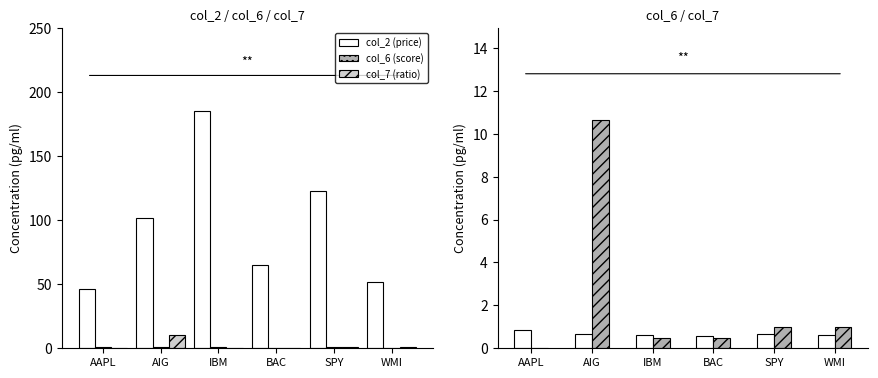

How many data points in col_7 (ratio) are less than 1?

3